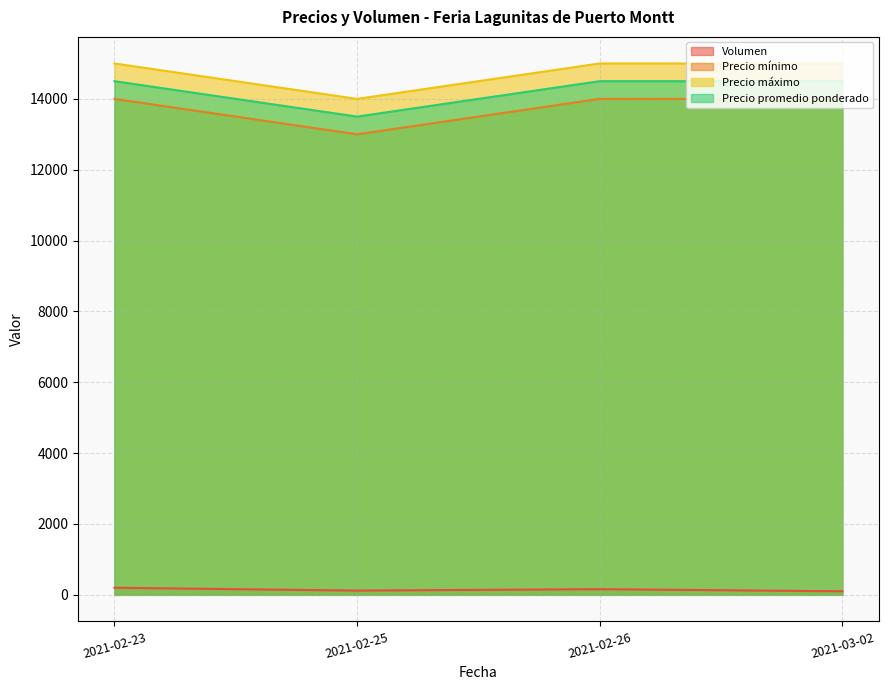

What is the difference between the highest and lowest values at 2021-02-25?

13880